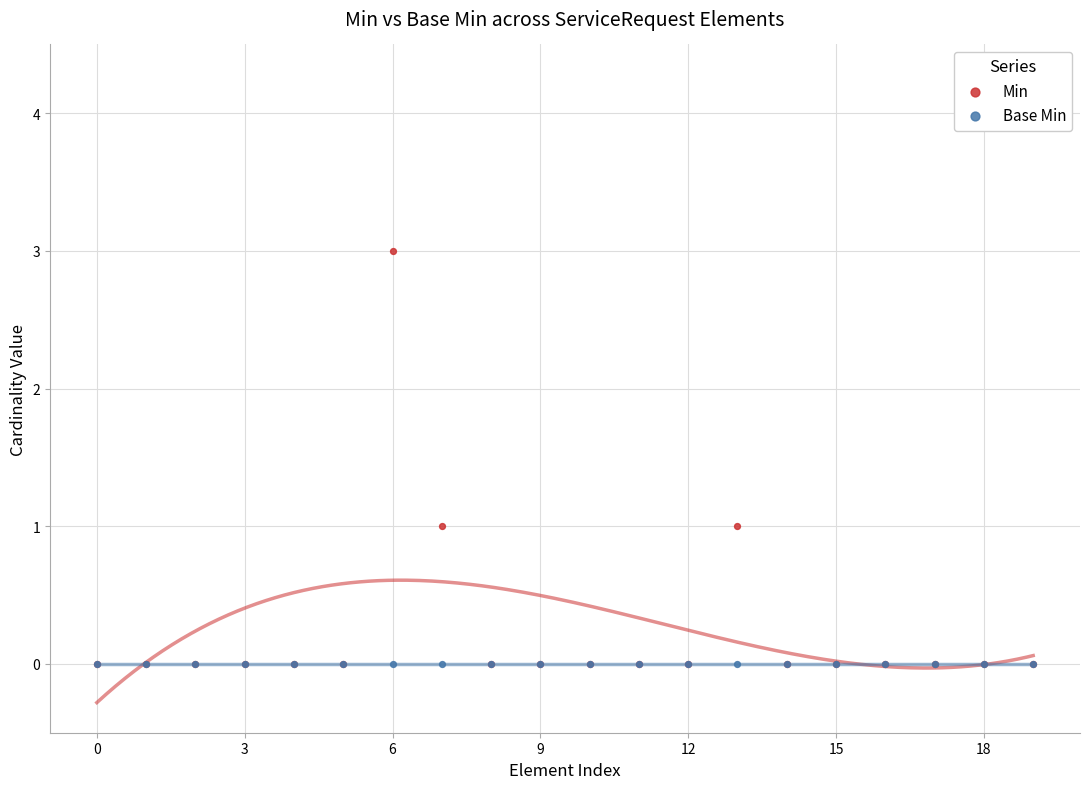

Which series has the widest spread of Y values?

Min